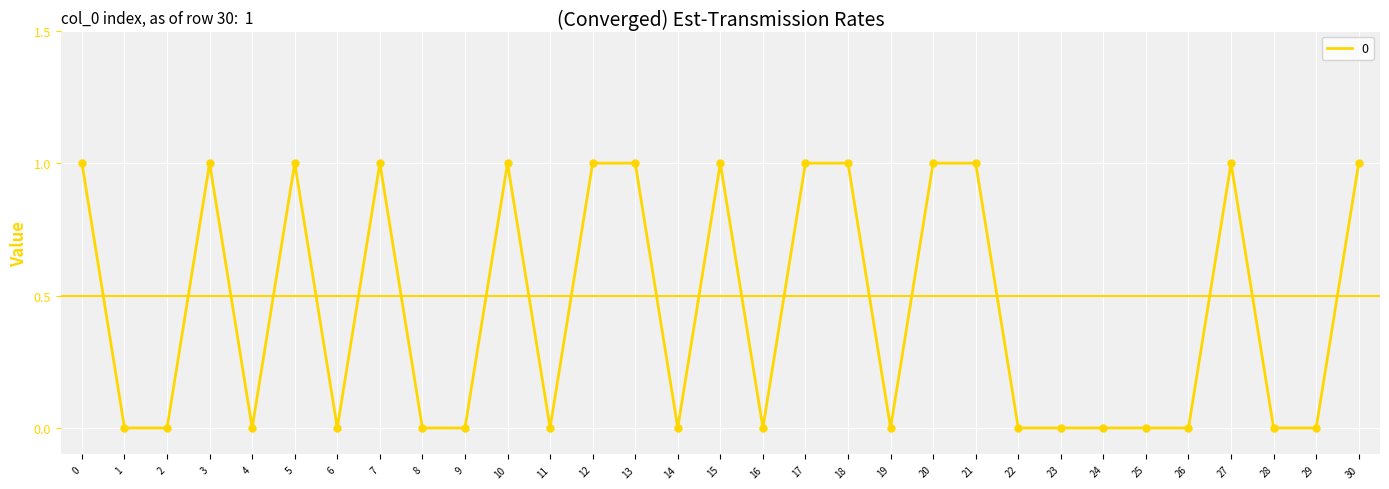

What is the change in value from 7 to 11?

-1